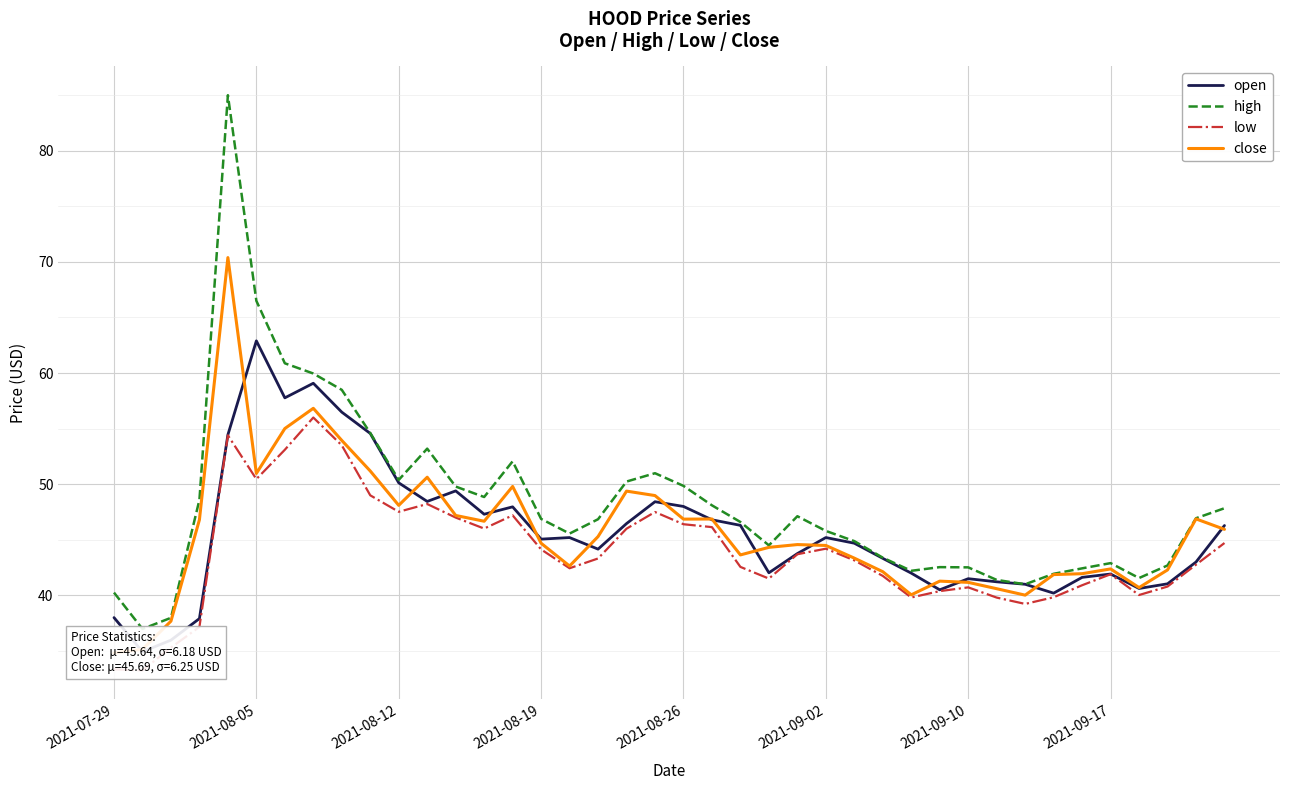

What is the lowest value of the high series?

37.0